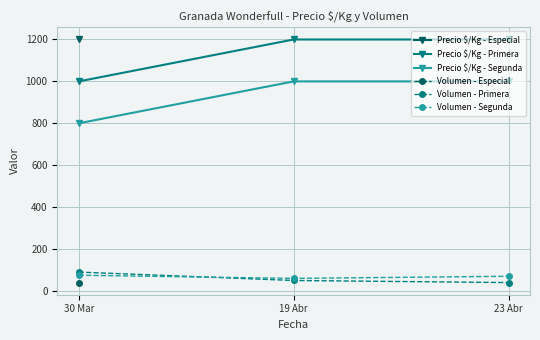

Which label corresponds to the smallest value in the chart?

23 Abr